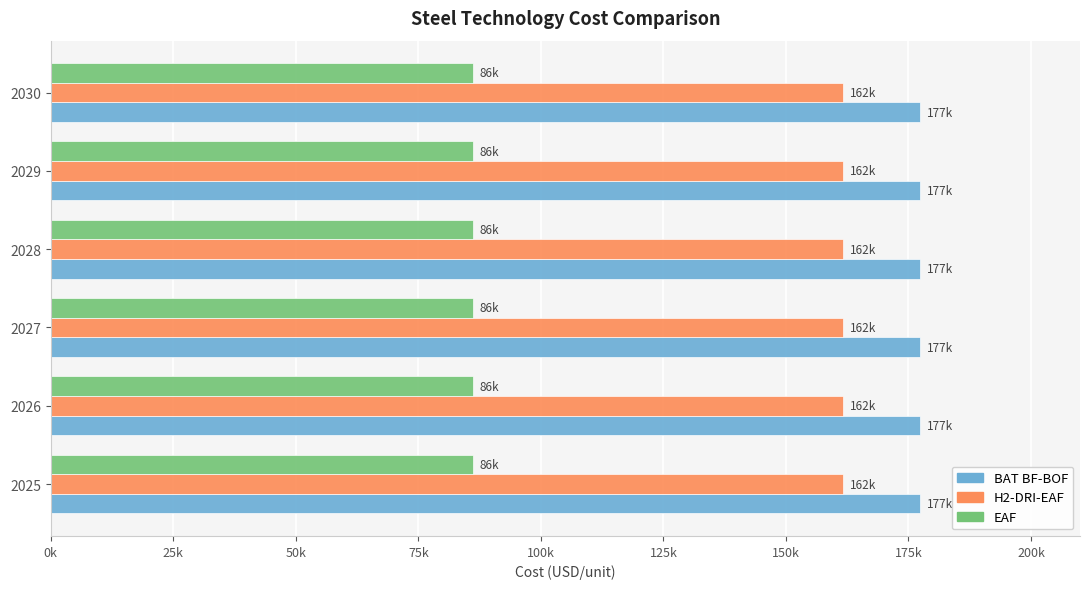

Which series changed the most between 2026 and 2029?

BAT BF-BOF